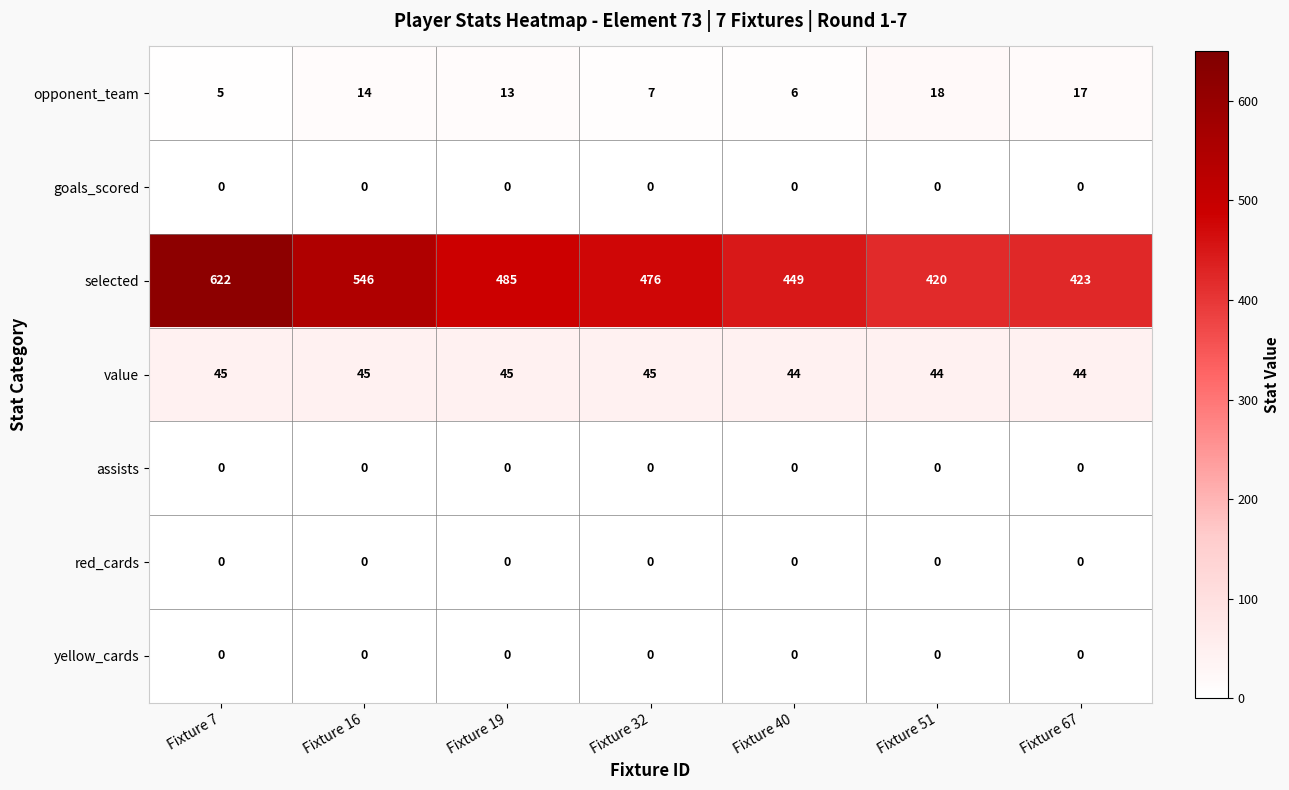

What is the greatest value displayed?

622